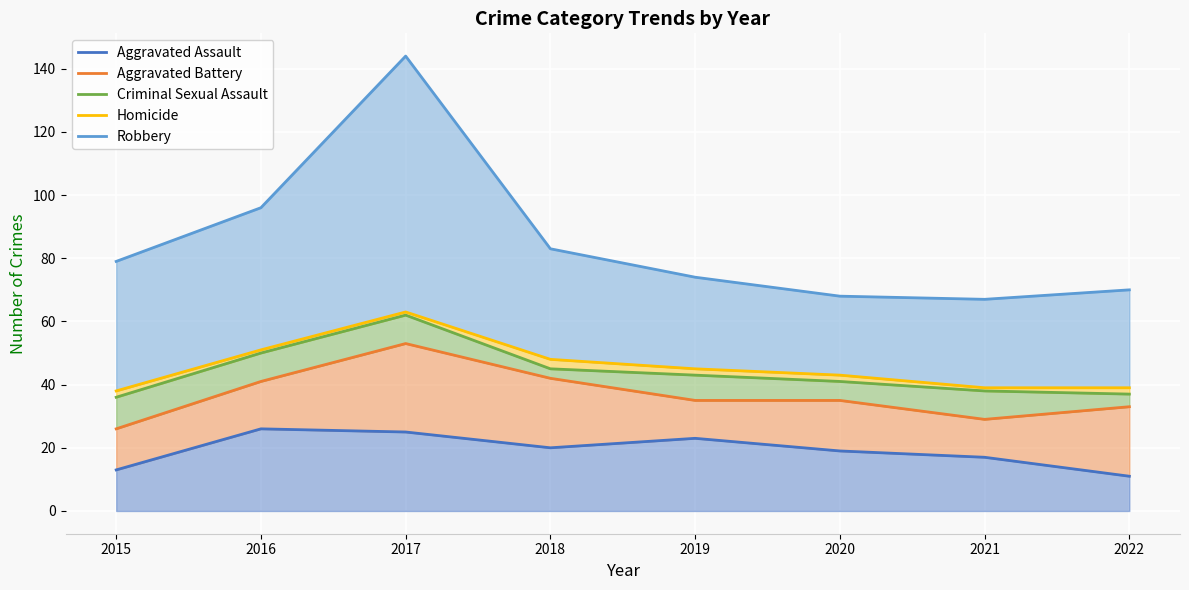

What is the difference between the second highest and second lowest values in the Robbery series?

28